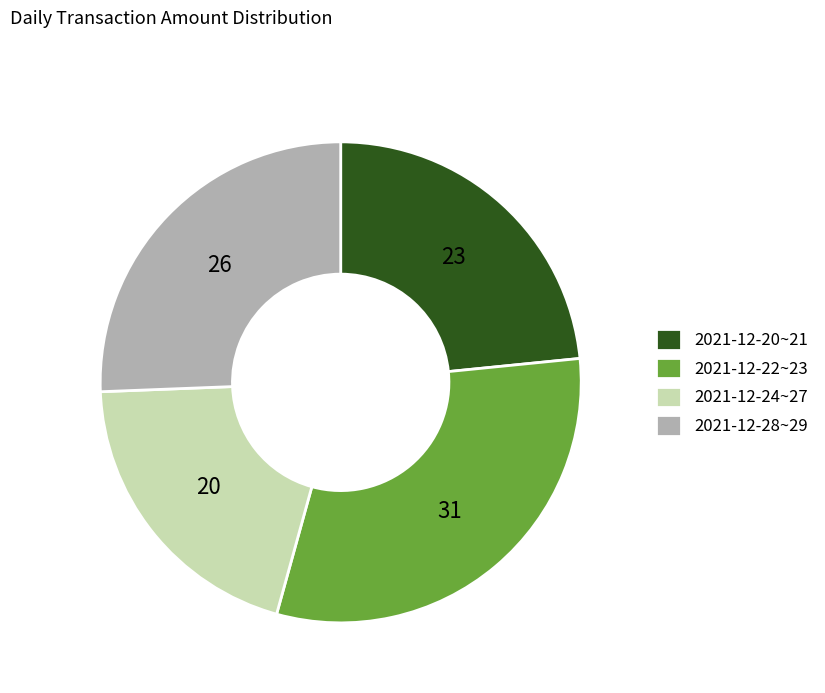

True or false: 2021-12-20~21 accounts for 23% of the total.

True